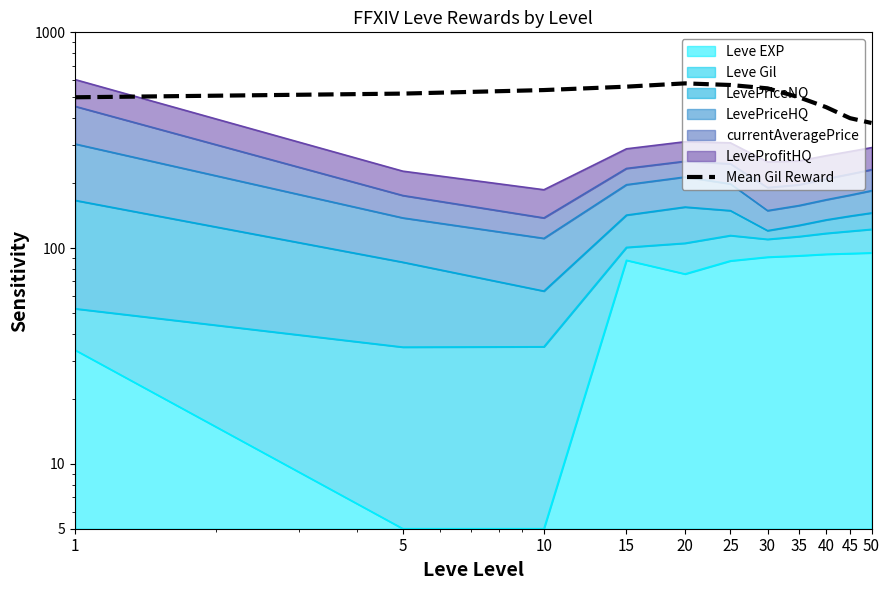

Approximately how many times larger is the value at 40 compared to 10?

0.8